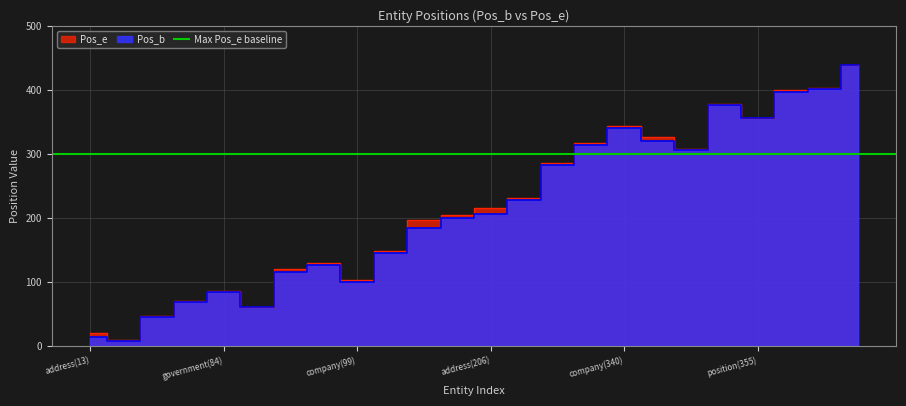

What is the difference between the Pos_e values at position(305) and government(84)?

222